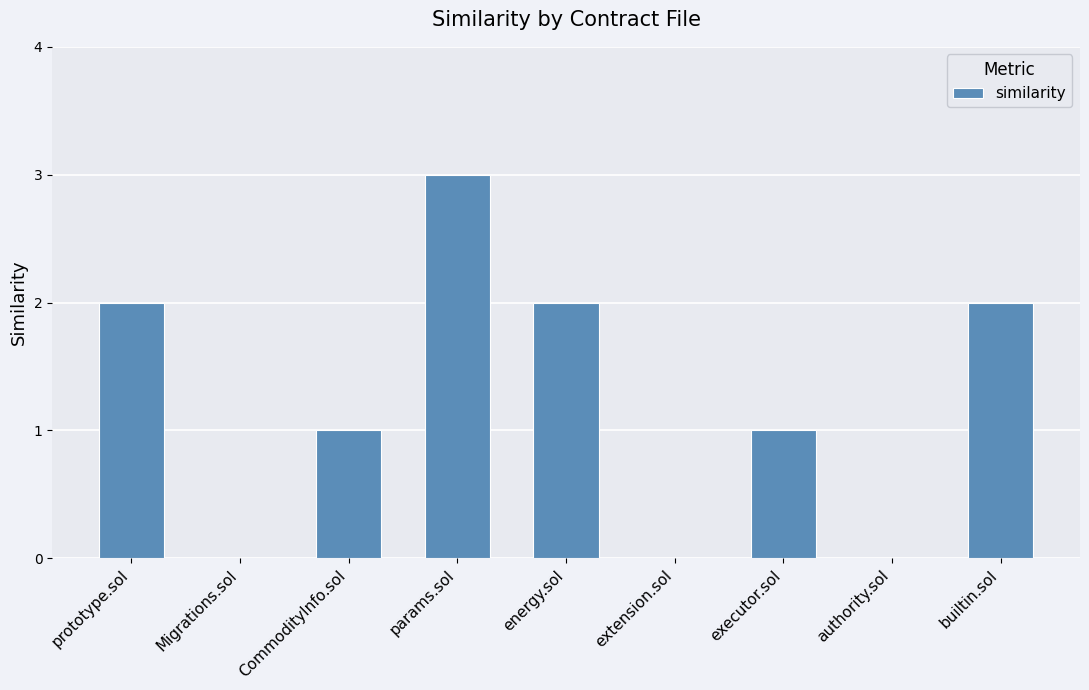

Which label corresponds to the largest value in the chart?

params.sol